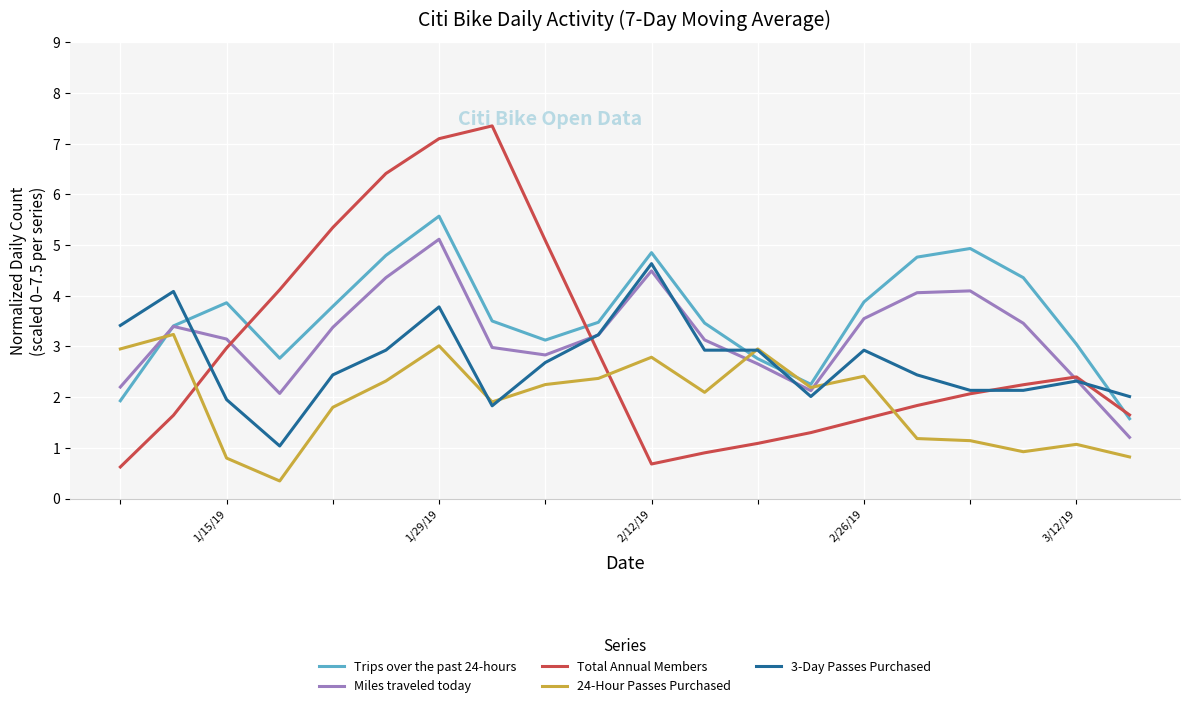

What is the average value of the Total Annual Members series?

3.0